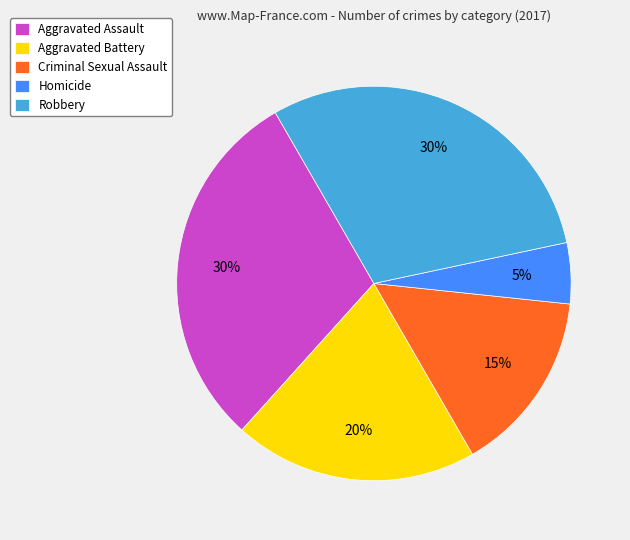

To the nearest percent, what percentage of the pie is Aggravated Assault?

30%